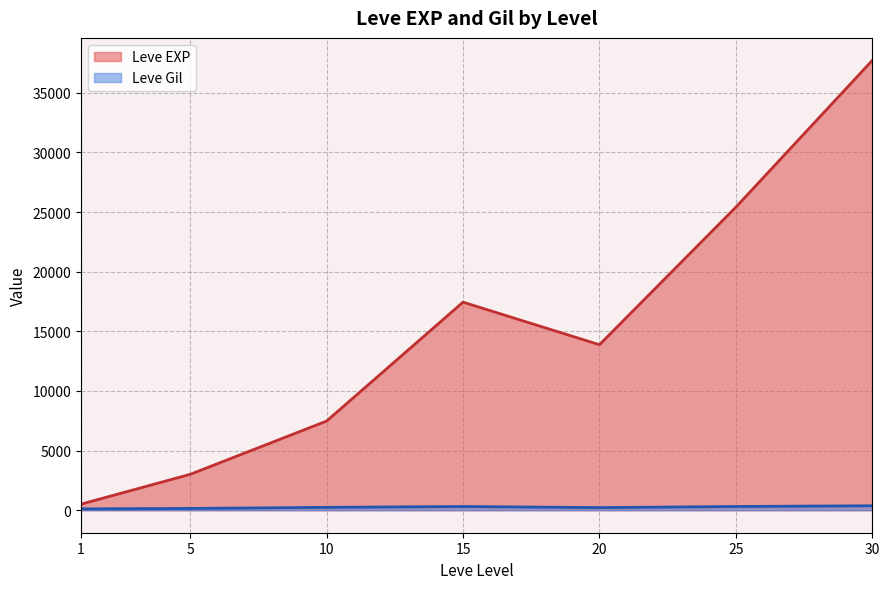

What is the minimum value for Leve Gil?

113.0